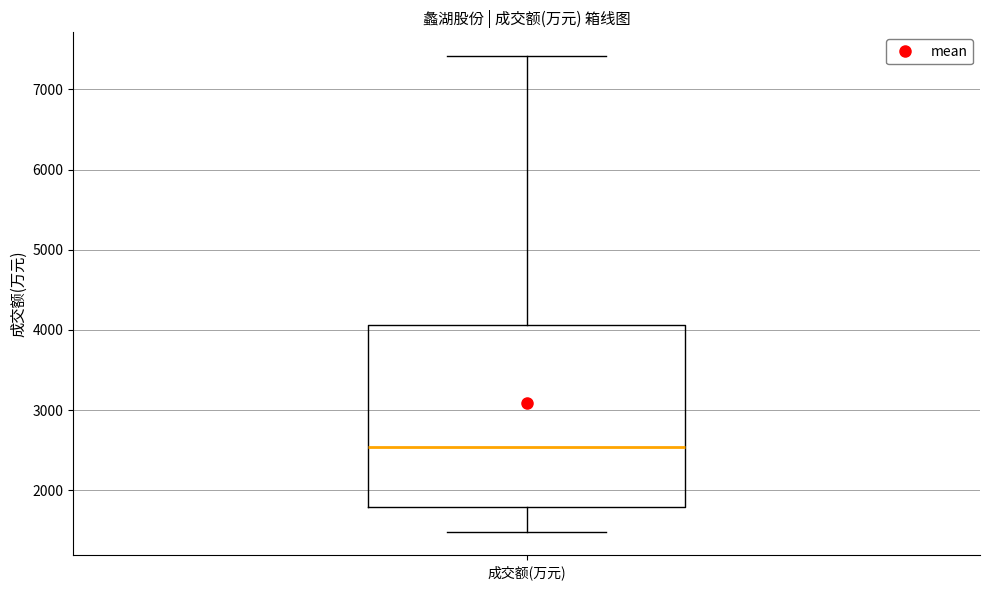

Where does the lower whisker of the box for 成交额(万元) end on the y-axis? The values are not printed on the chart, so give them approximately, as read against the axis.

1500